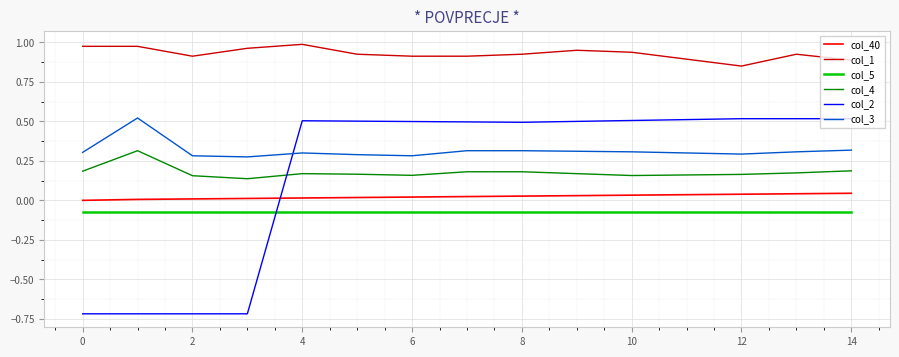

What is the difference between the maximum and minimum values in the col_2 series?

1.2